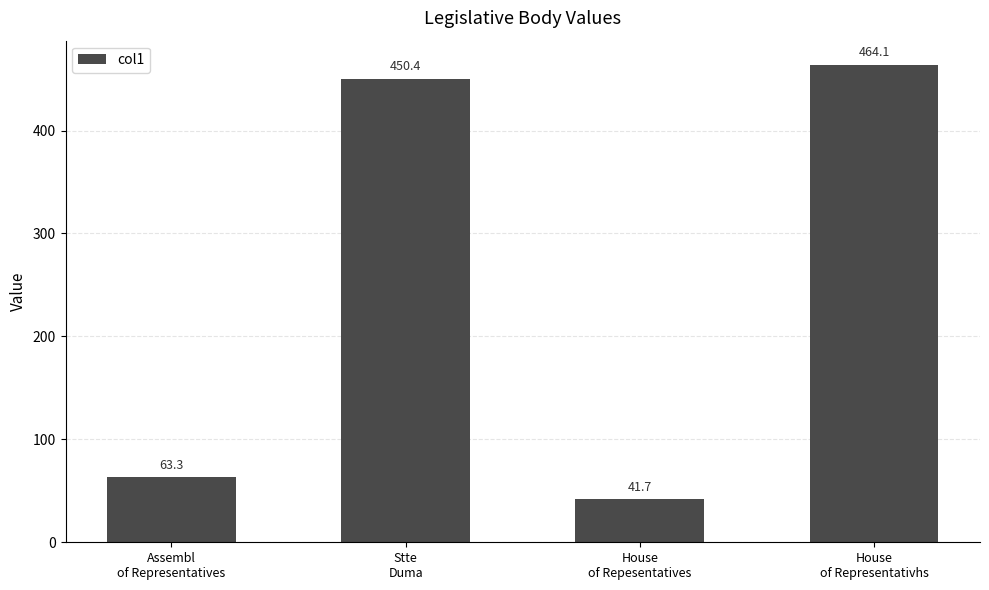

Where does the data first go above 450?

Stte
Duma